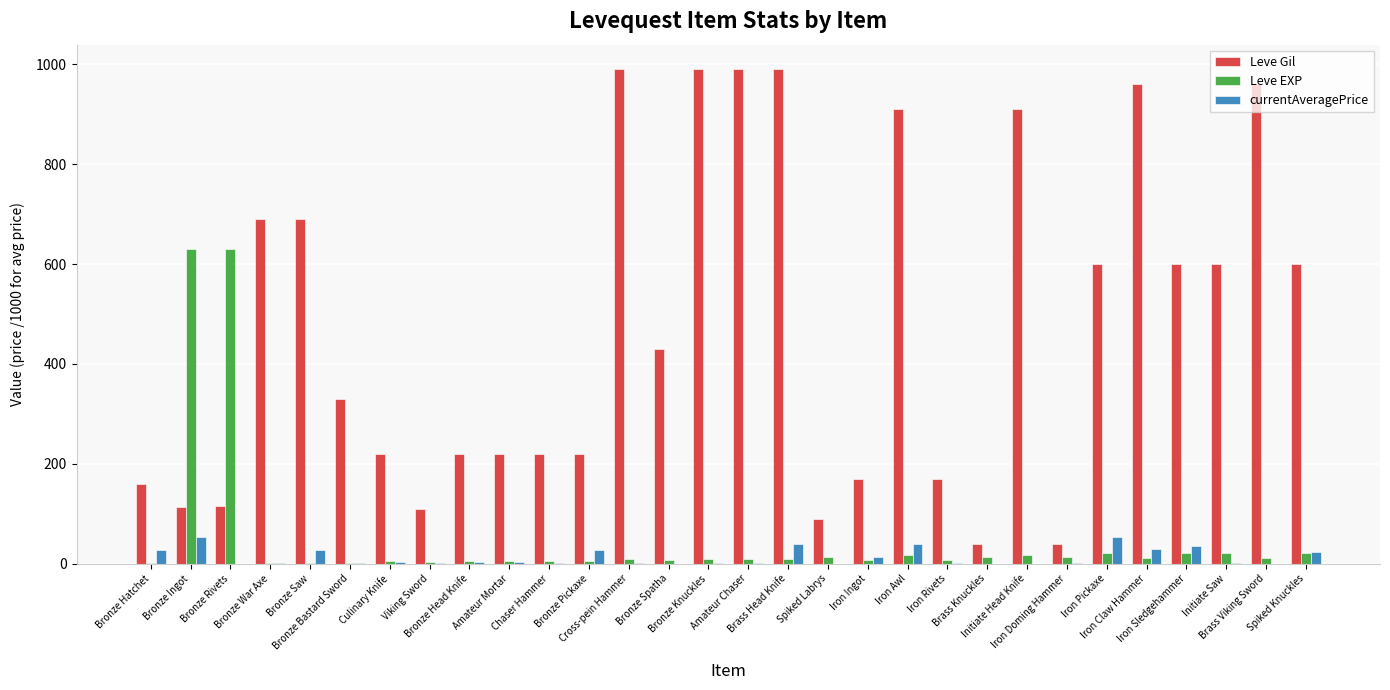

Which series has the largest total across all categories?

Leve Gil